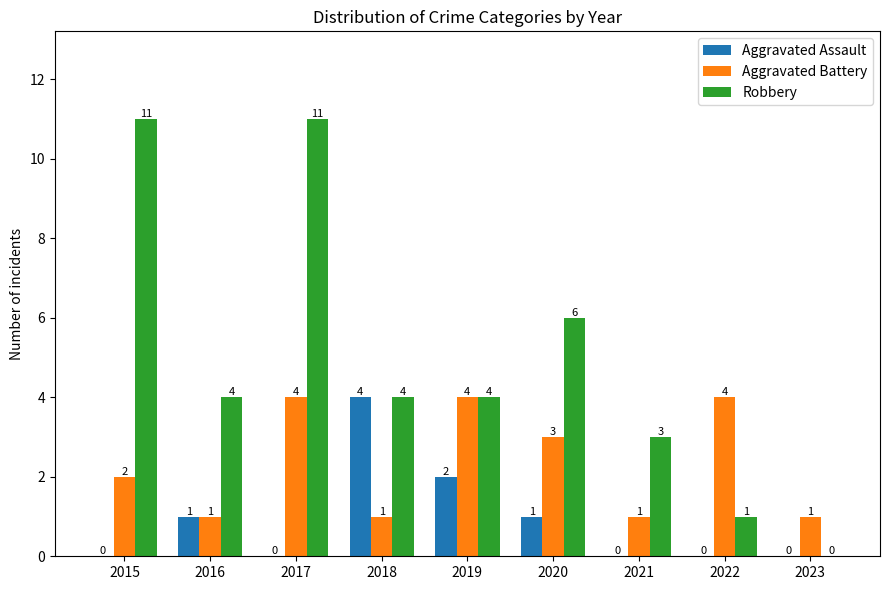

How many distinct data groups are displayed?

3